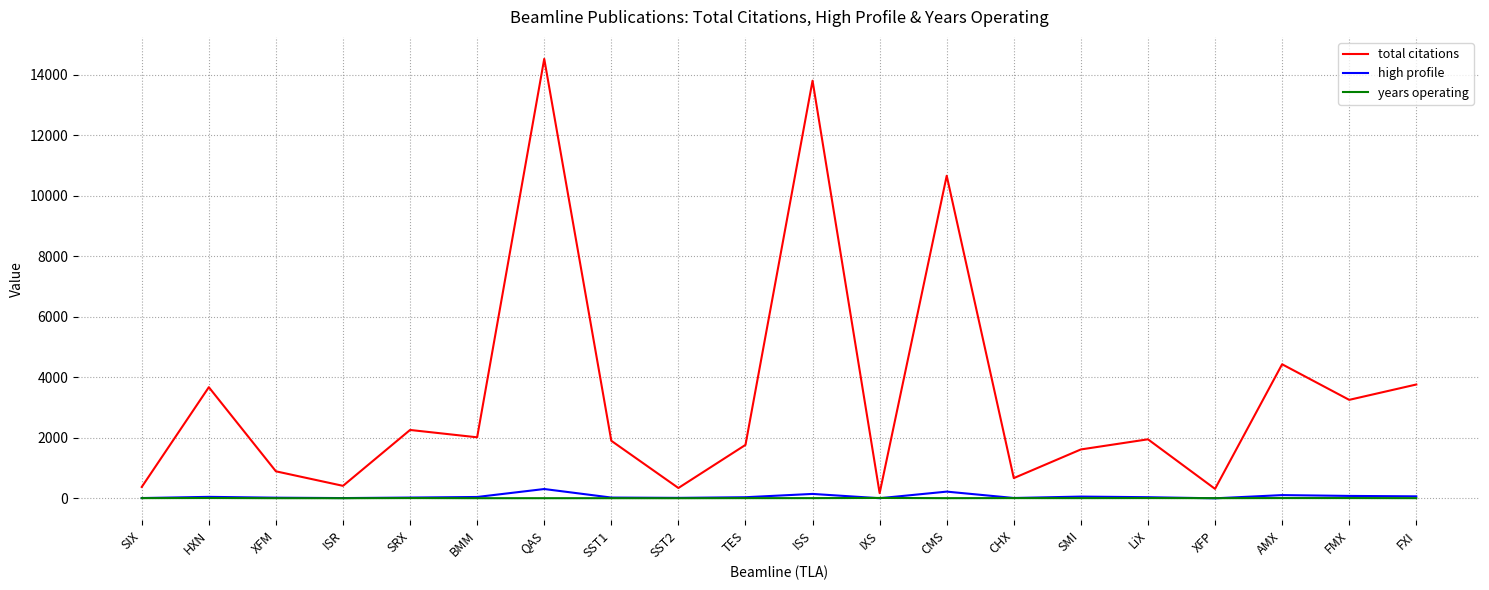

Which category has the highest value across all series?

QAS